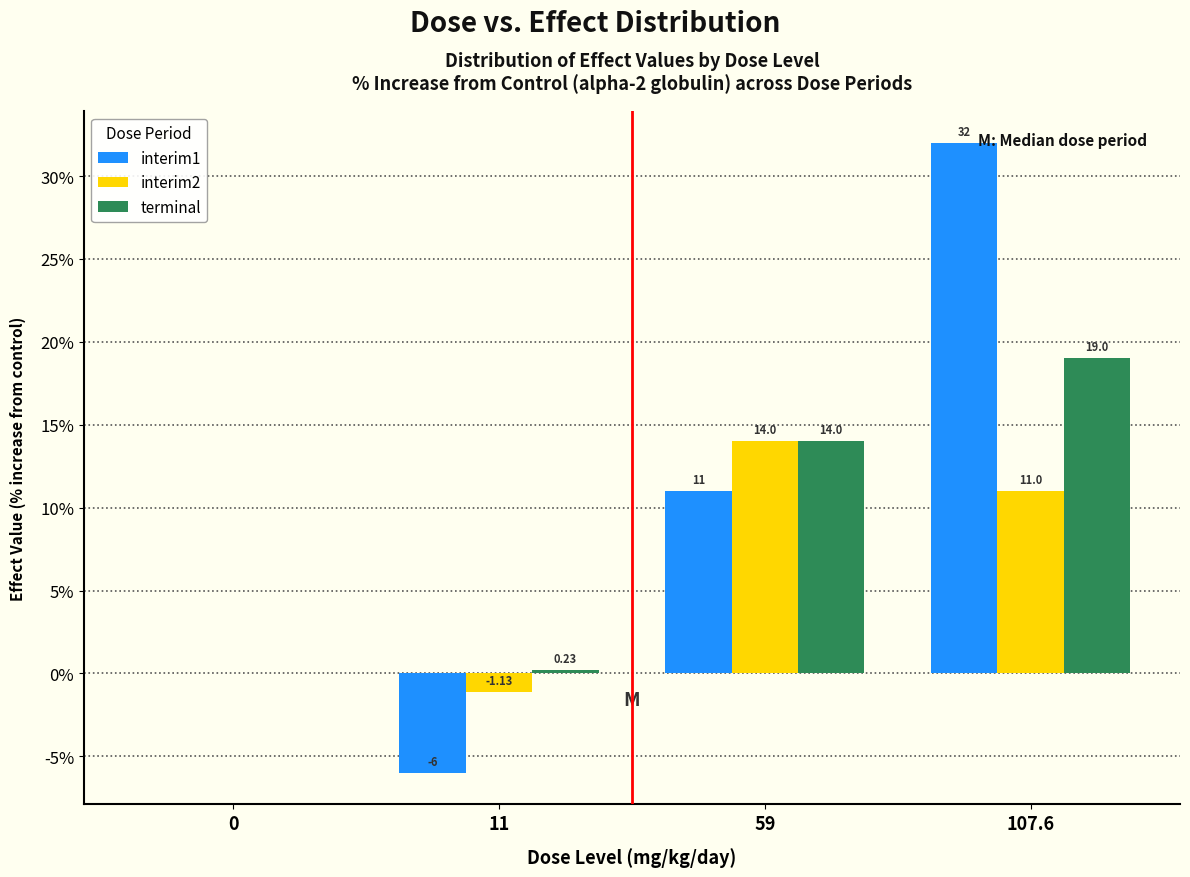

Which series has the largest total across all categories?

interim1